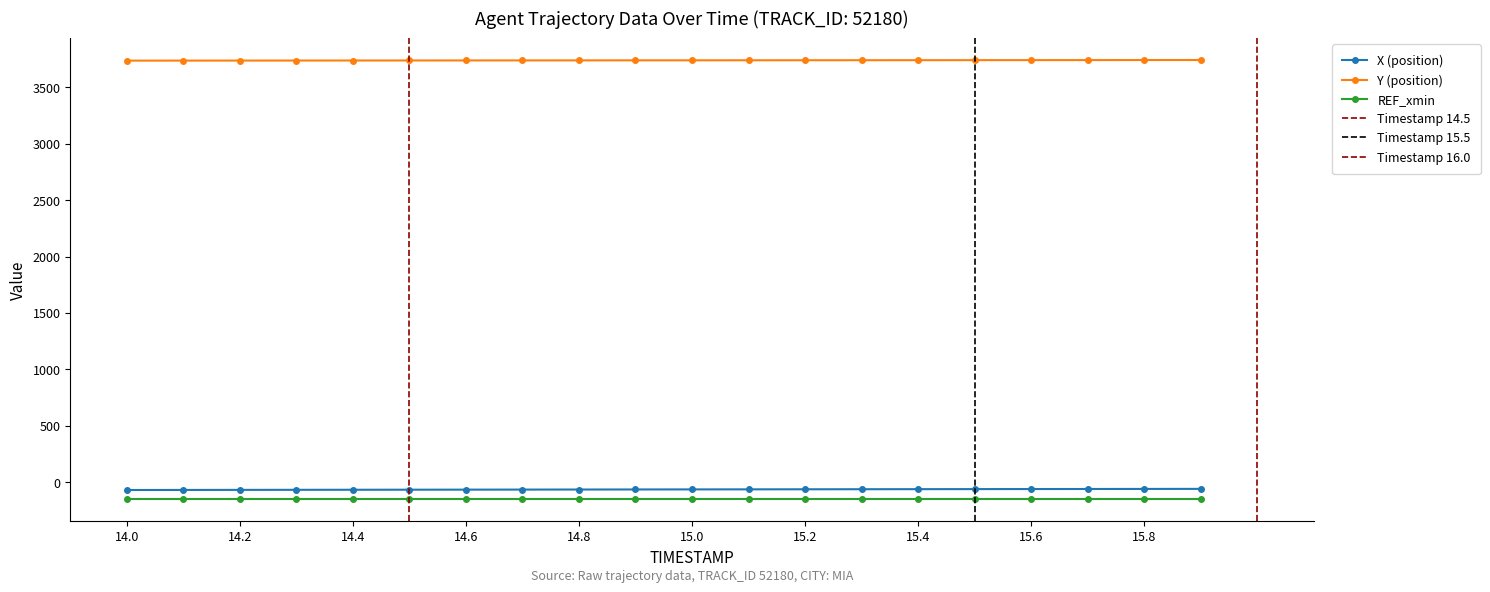

Between 15.1 and 15.9, which series saw the biggest shift?

X